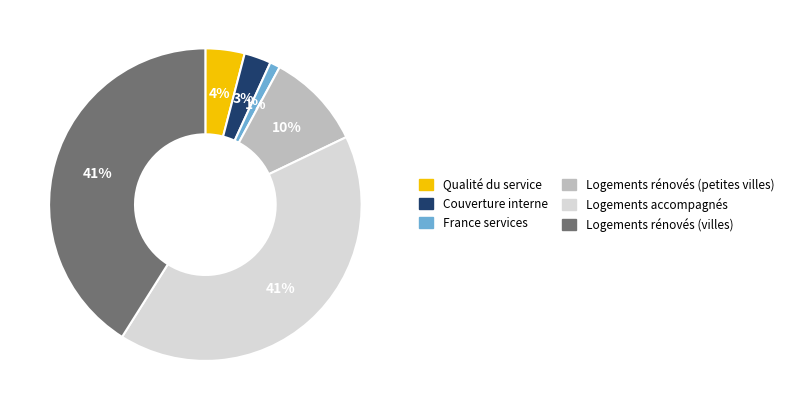

Does Logements rénovés (villes) account for over 50% of the chart?

No